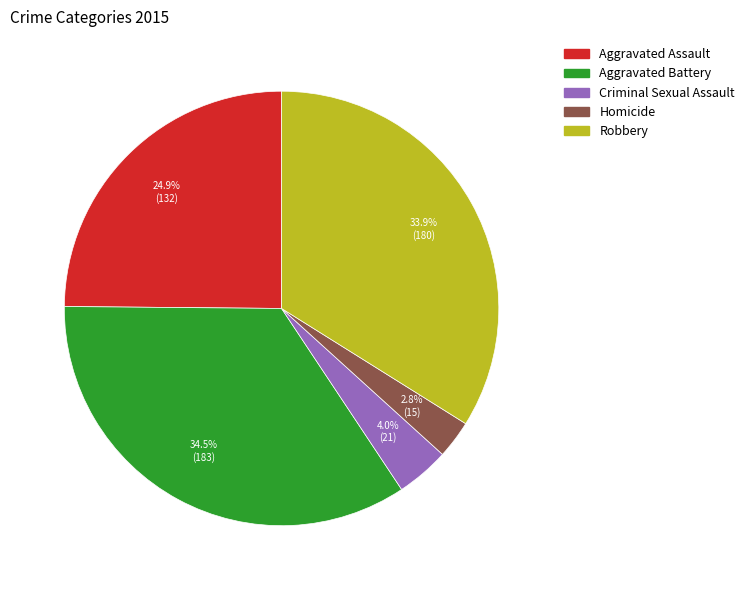

The Robbery slice represents 28% of the pie. True or false?

False